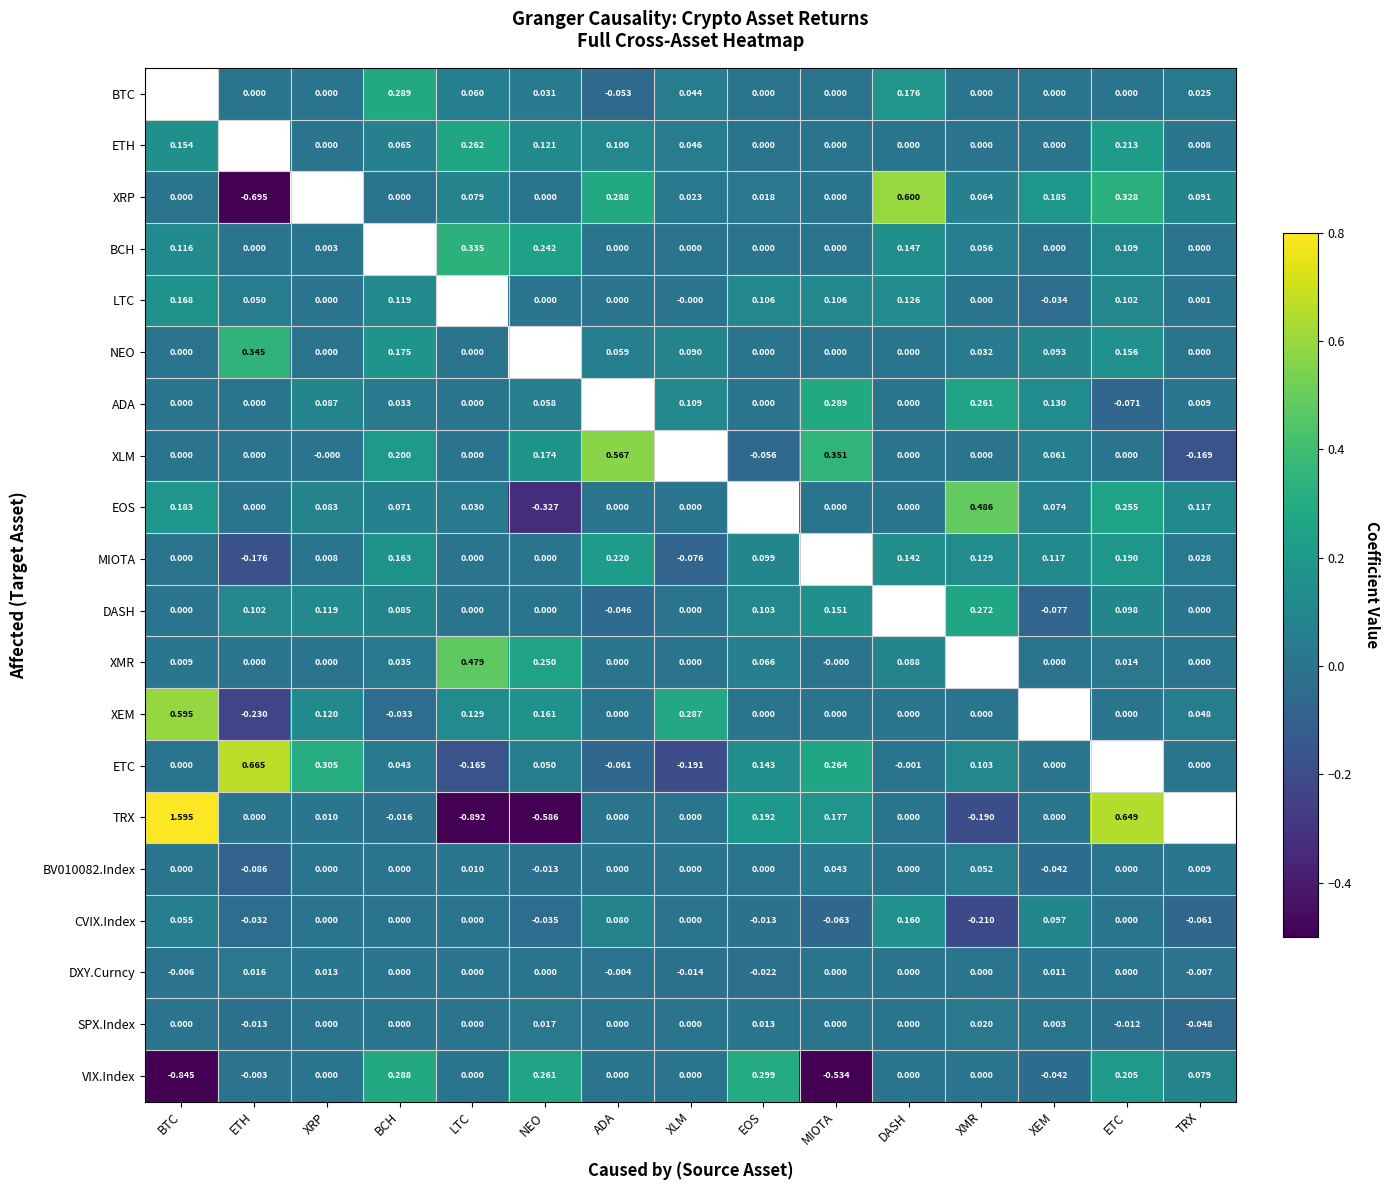

Which label corresponds to the largest value in the chart?

BTC